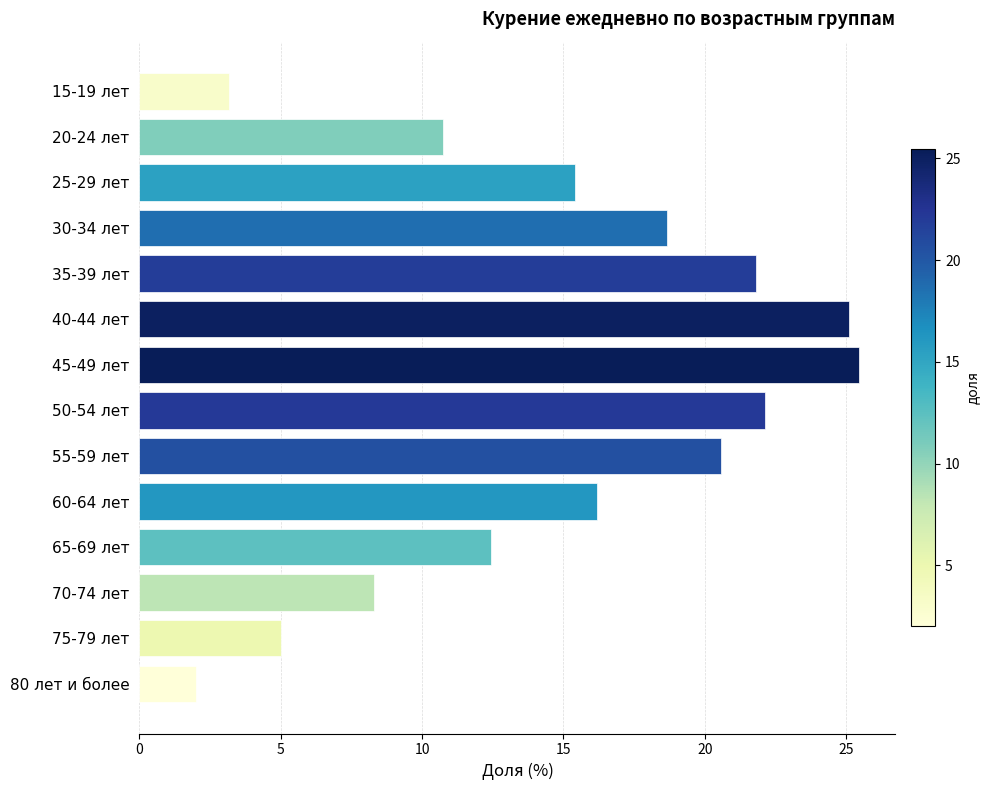

Where is the data nearest to the value 13?

65-69 лет